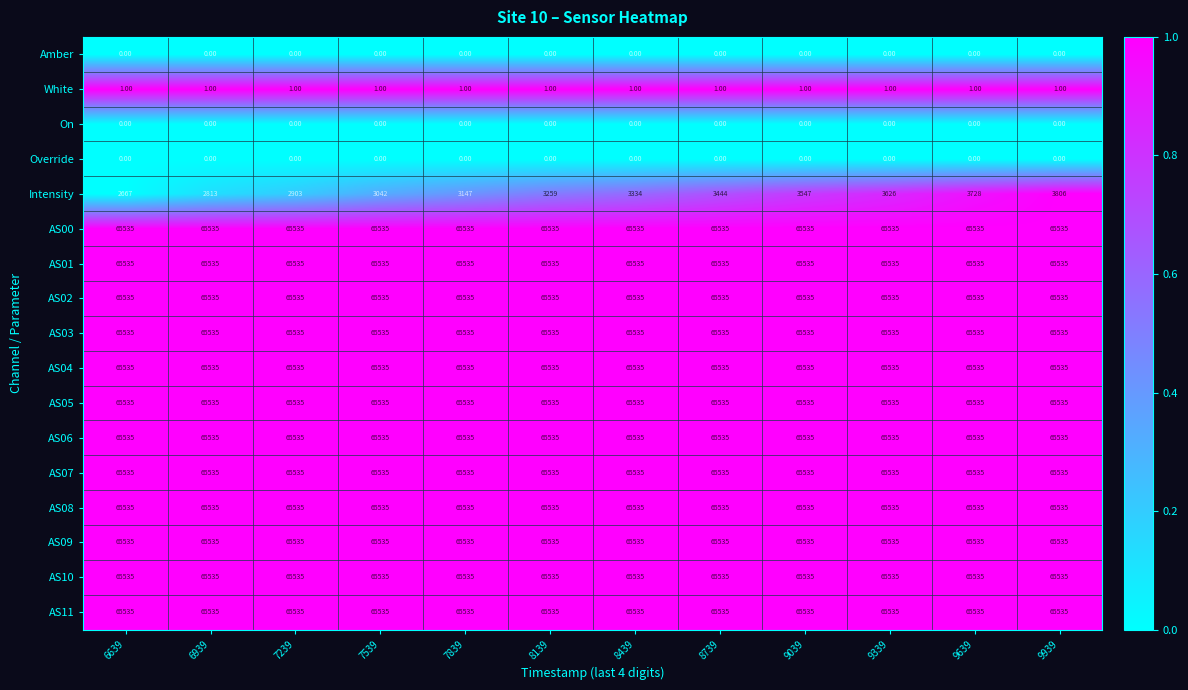

At which category is the sum across all series the highest?

9939